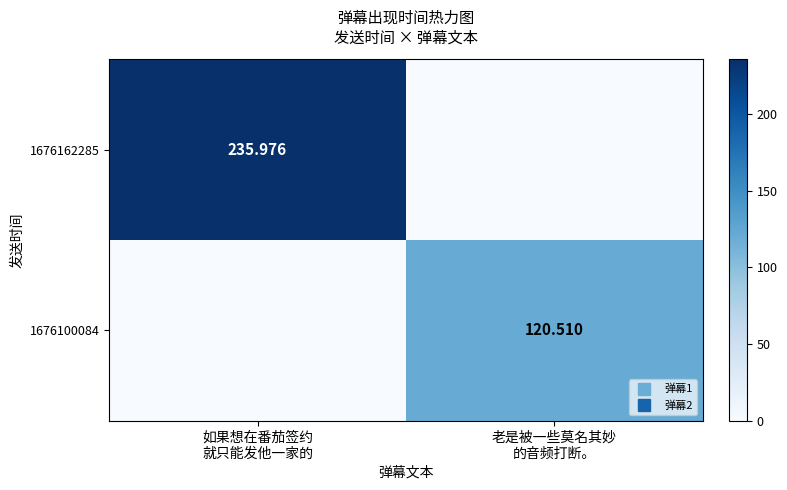

How many data points in 1676162285 are less than 235?

1